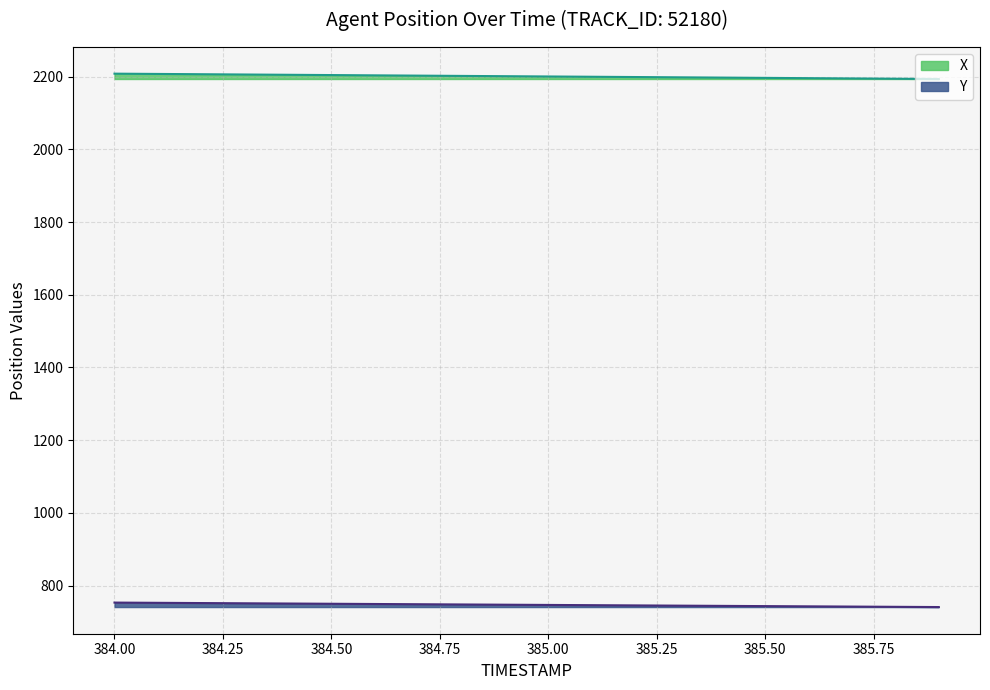

How many lines are shown in the chart?

2